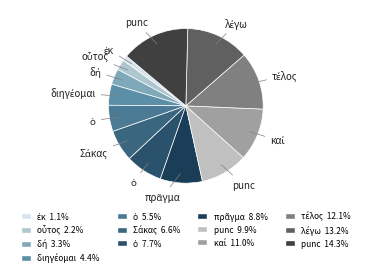

How many segments does this pie chart have?

13